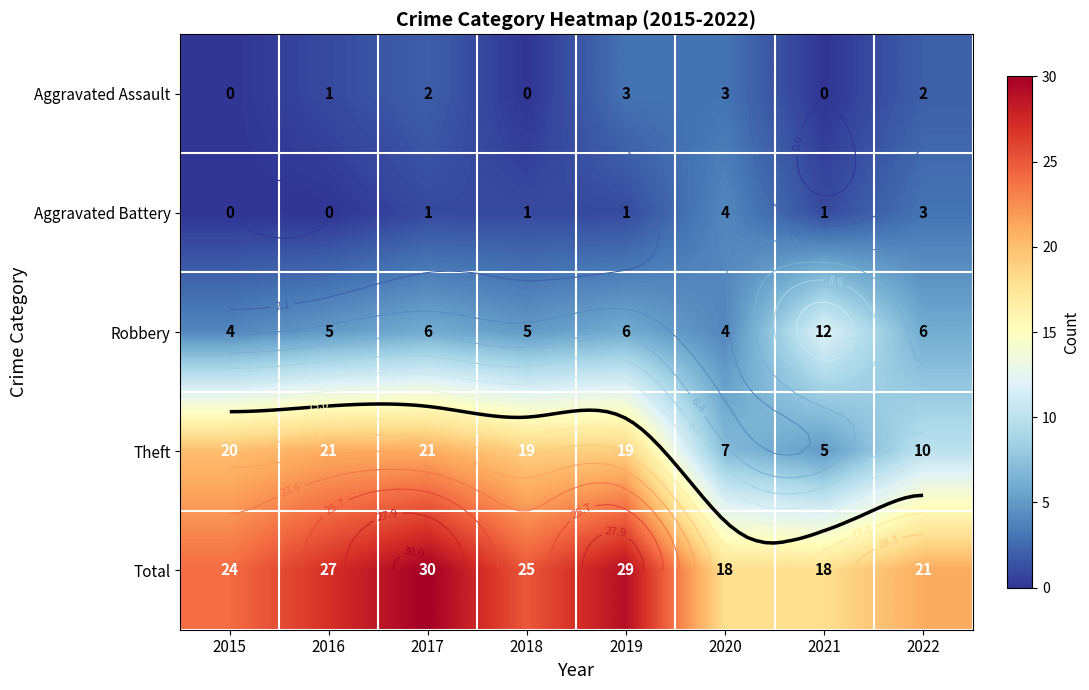

Is it true that Robbery equals 8 at 2018?

False